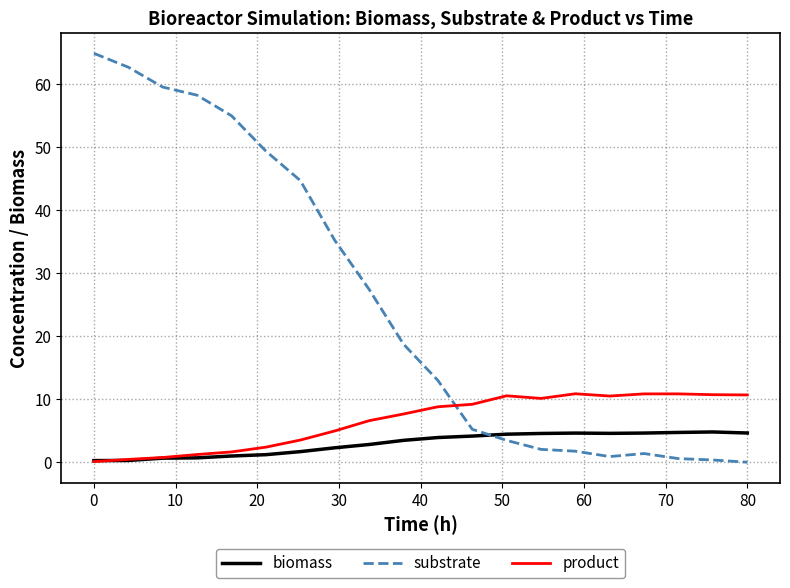

What is the greatest value displayed?

64.9